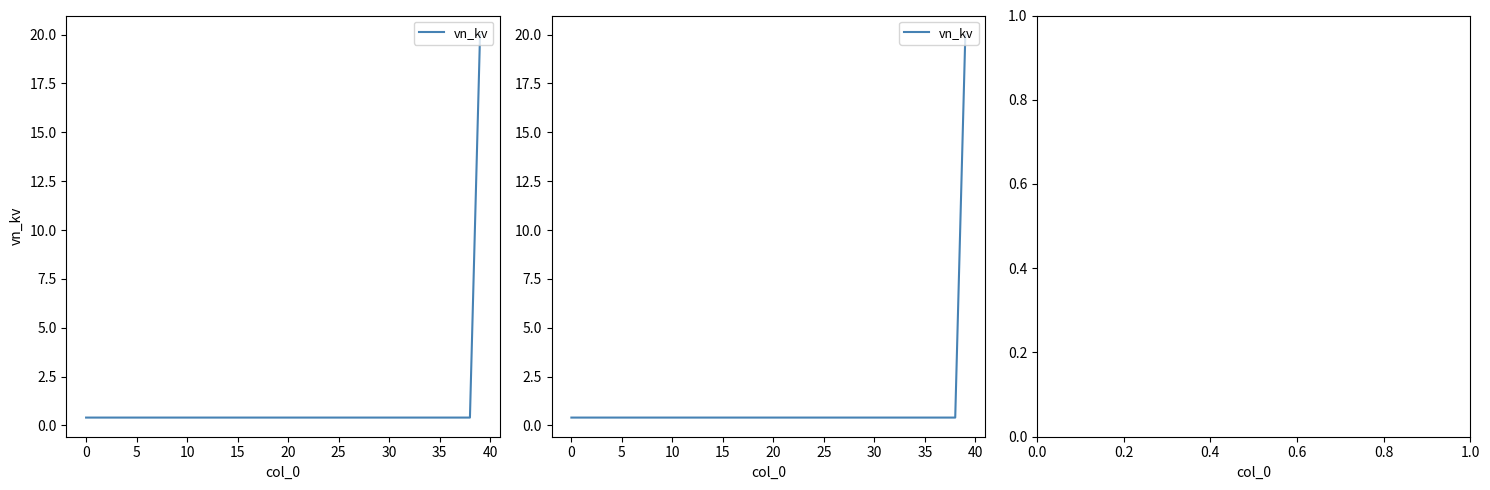

What is the maximum value shown in the chart?

20.0